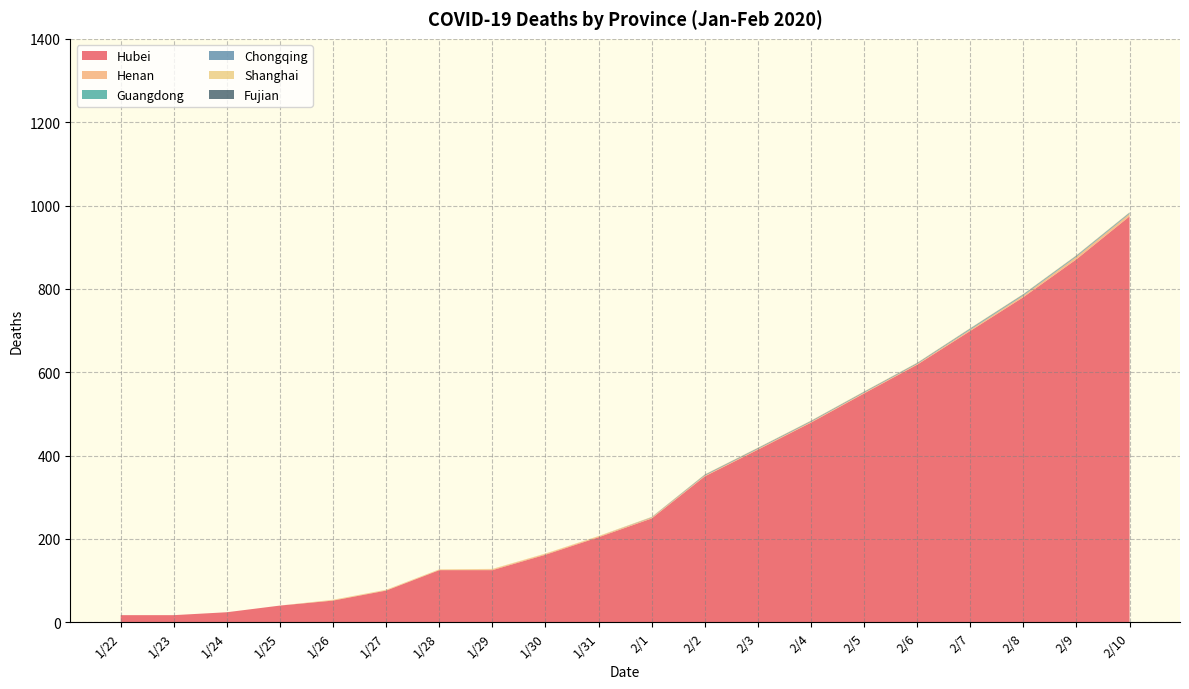

Reading left to right, what are all the values shown in this chart?

Hubei: 1/22=17	1/23=17	1/24=24	1/25=40	1/26=52	1/27=76	1/28=125	1/29=125	1/30=162	1/31=204	2/1=249	2/2=350	2/3=414	2/4=479	2/5=549	2/6=618	2/7=699	2/8=780	2/9=871	2/10=974
Henan: 1/22=0	1/23=0	1/24=0	1/25=0	1/26=1	1/27=1	1/28=1	1/29=2	1/30=2	1/31=2	2/1=2	2/2=2	2/3=2	2/4=2	2/5=2	2/6=2	2/7=3	2/8=4	2/9=6	2/10=6
Guangdong: 1/22=0	1/23=0	1/24=0	1/25=0	1/26=0	1/27=0	1/28=0	1/29=0	1/30=0	1/31=0	2/1=0	2/2=0	2/3=0	2/4=0	2/5=0	2/6=0	2/7=1	2/8=1	2/9=1	2/10=1
Chongqing: 1/22=0	1/23=0	1/24=0	1/25=0	1/26=0	1/27=0	1/28=0	1/29=0	1/30=0	1/31=0	2/1=1	2/2=2	2/3=2	2/4=2	2/5=2	2/6=2	2/7=2	2/8=2	2/9=2	2/10=2
Shanghai: 1/22=0	1/23=0	1/24=0	1/25=0	1/26=1	1/27=1	1/28=1	1/29=1	1/30=1	1/31=1	2/1=1	2/2=1	2/3=1	2/4=1	2/5=1	2/6=1	2/7=1	2/8=1	2/9=1	2/10=1
Fujian: 1/22=0	1/23=0	1/24=0	1/25=0	1/26=0	1/27=0	1/28=0	1/29=0	1/30=0	1/31=0	2/1=0	2/2=0	2/3=0	2/4=0	2/5=0	2/6=0	2/7=0	2/8=0	2/9=0	2/10=0